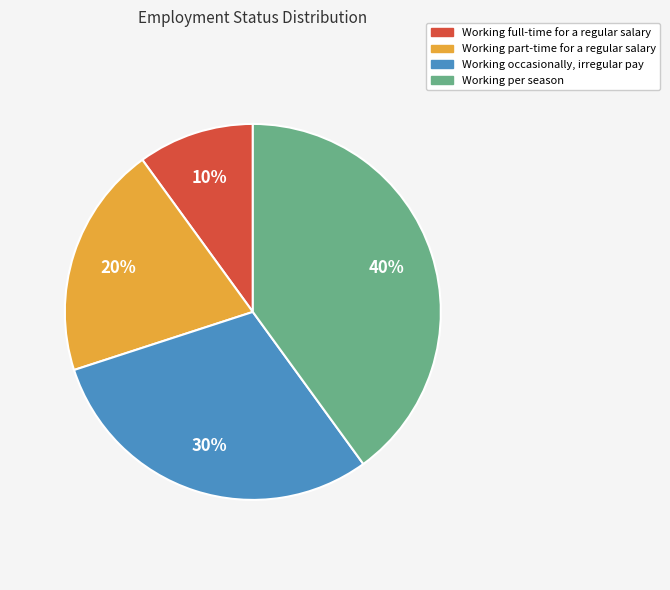

To the nearest percent, what is the difference between the largest and smallest slice percentages?

30%